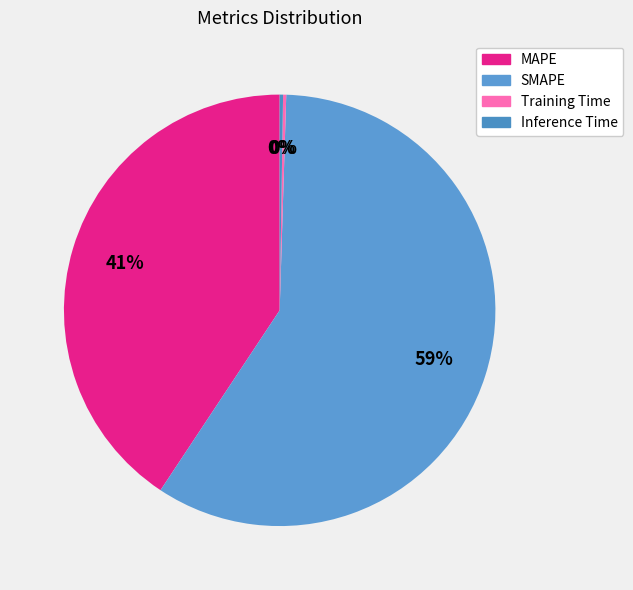

How many slices are in this pie chart?

4